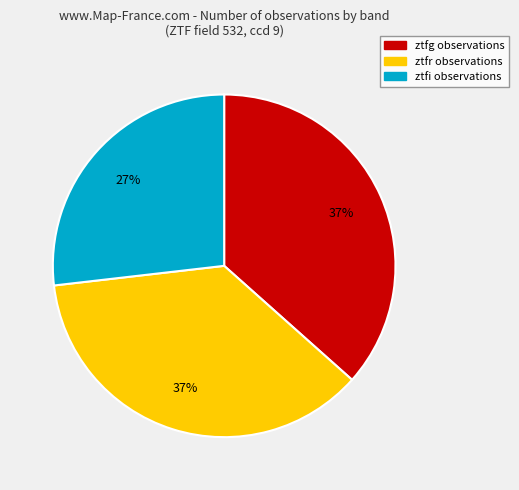

Is it true that ztfi is 27% of the pie?

True